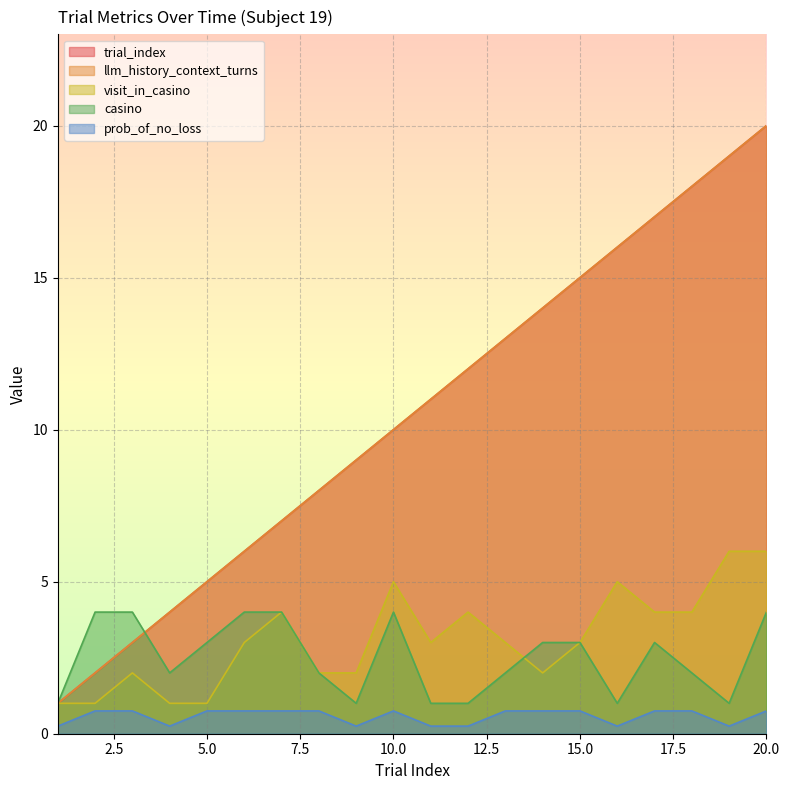

Which series changed the most between 7 and 14?

trial_index